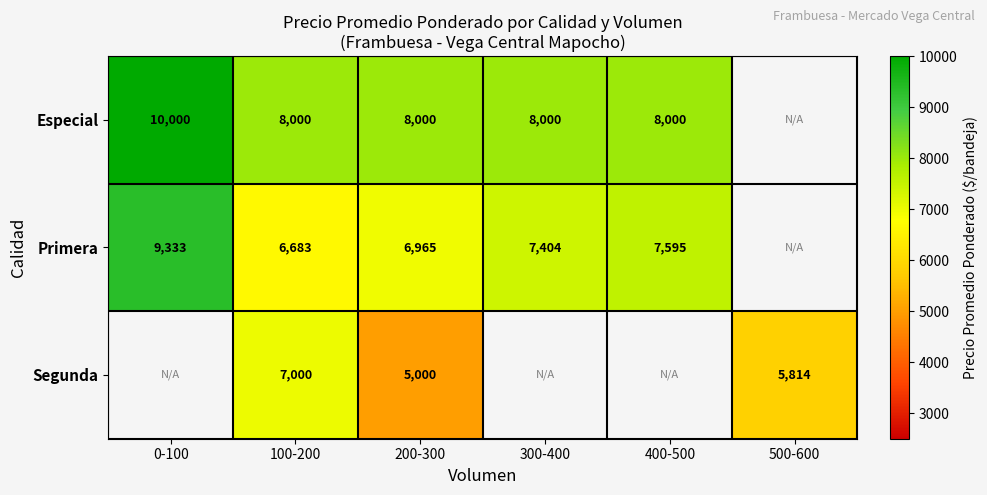

Between 400-500 and 300-400, which is larger?

400-500